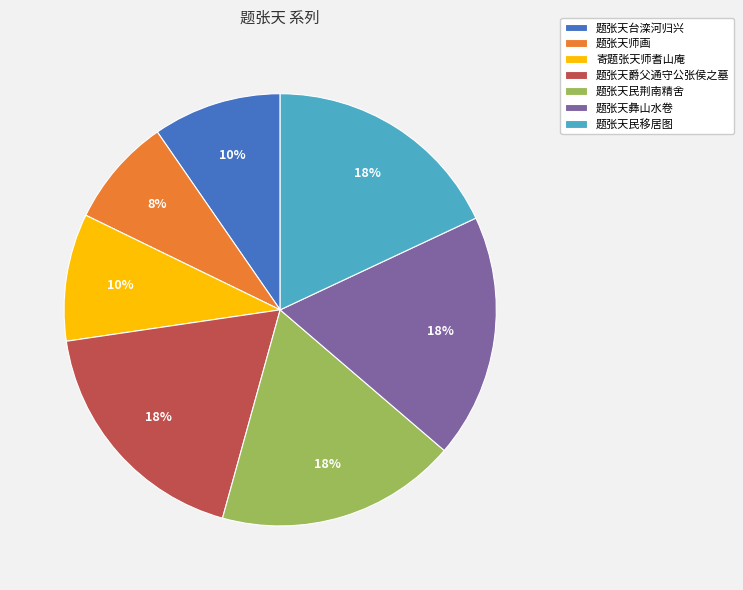

Combined, do 题张天台滦河归兴 and 题张天爵父通守公张侯之墓 account for over 50%?

No